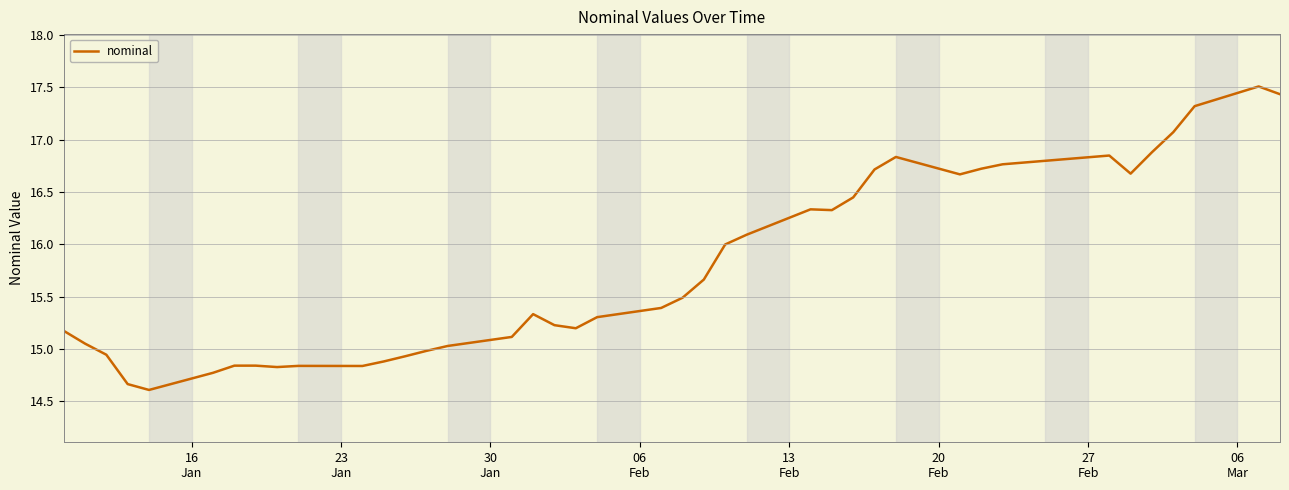

Does the chart display data point markers on the line(s)?

No